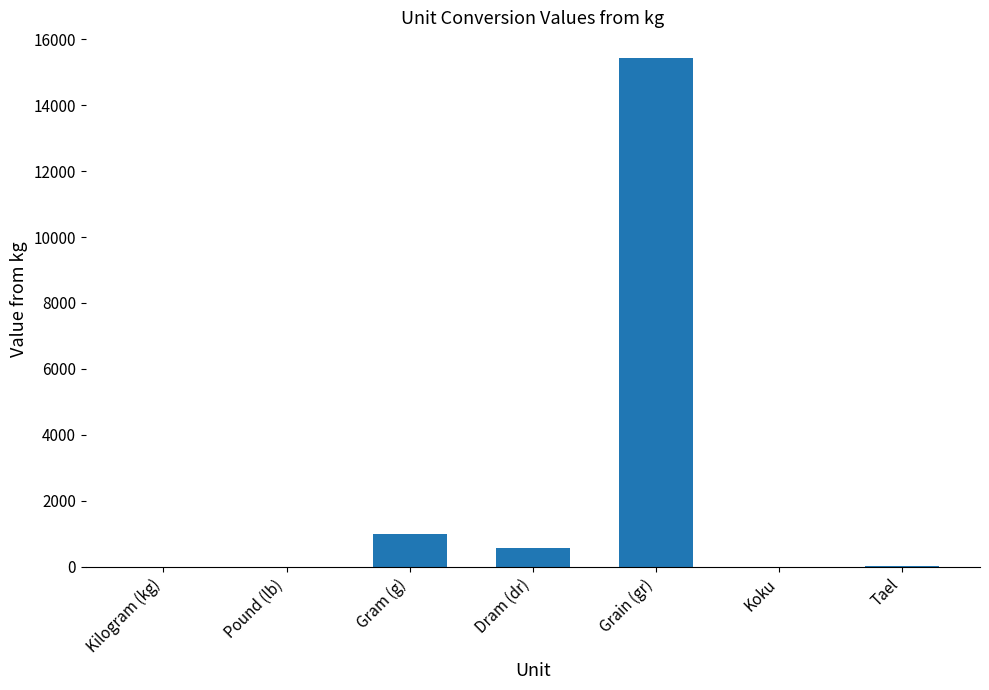

Between Grain (gr) and Kilogram (kg), which is larger?

Grain (gr)